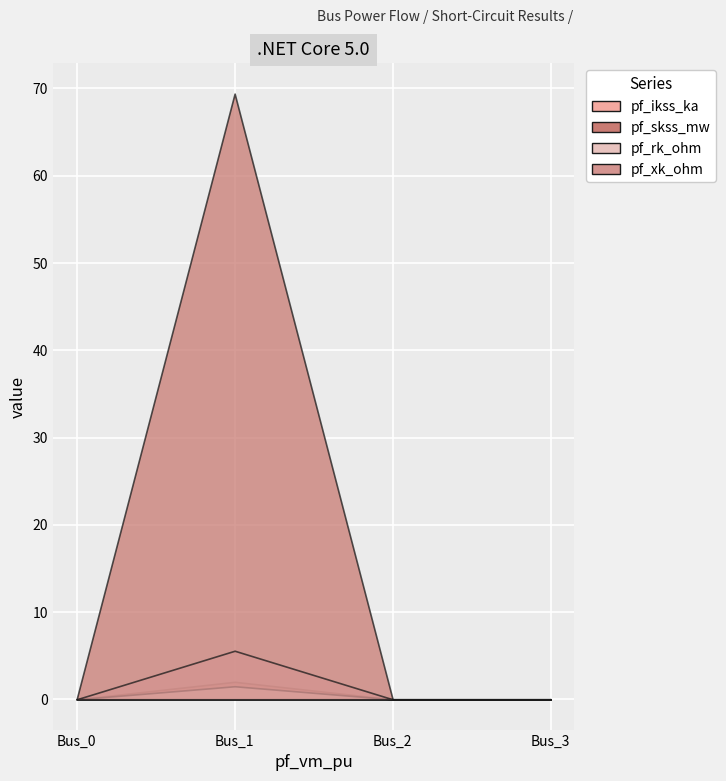

Reading right to left, list all the values displayed in this chart.

pf_ikss_ka: 0.0	0.0	2.0	0.0
pf_skss_mw: 0.0	0.0	69.4	0.0
pf_rk_ohm: 0.0	0.0	1.5	0.0
pf_xk_ohm: 0.0	0.0	5.6	0.0